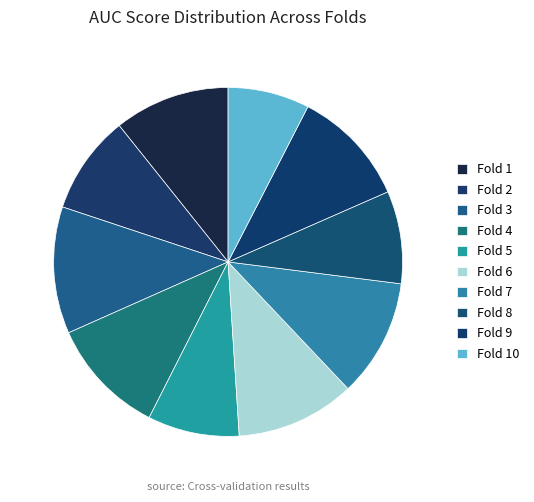

Is Fold 6 the majority of the pie?

No